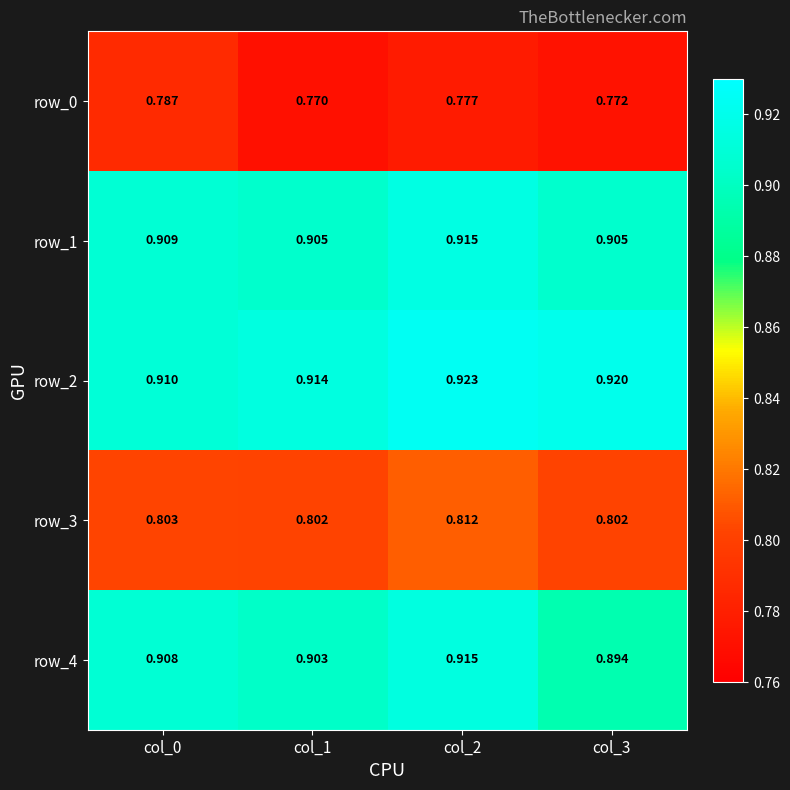

How many row_0 values are between 0 and 1?

4